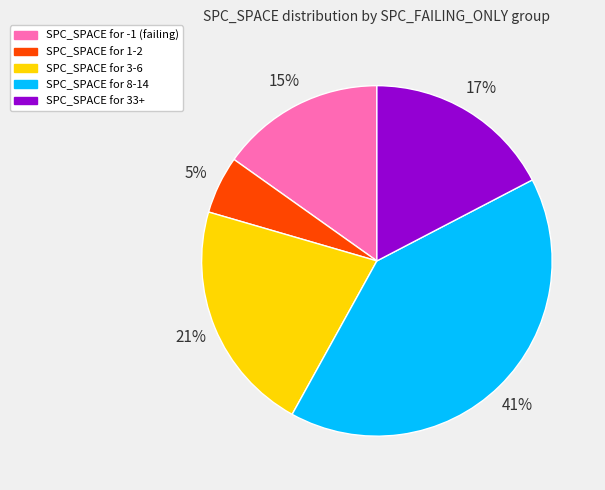

Count the number of slices in the pie.

5